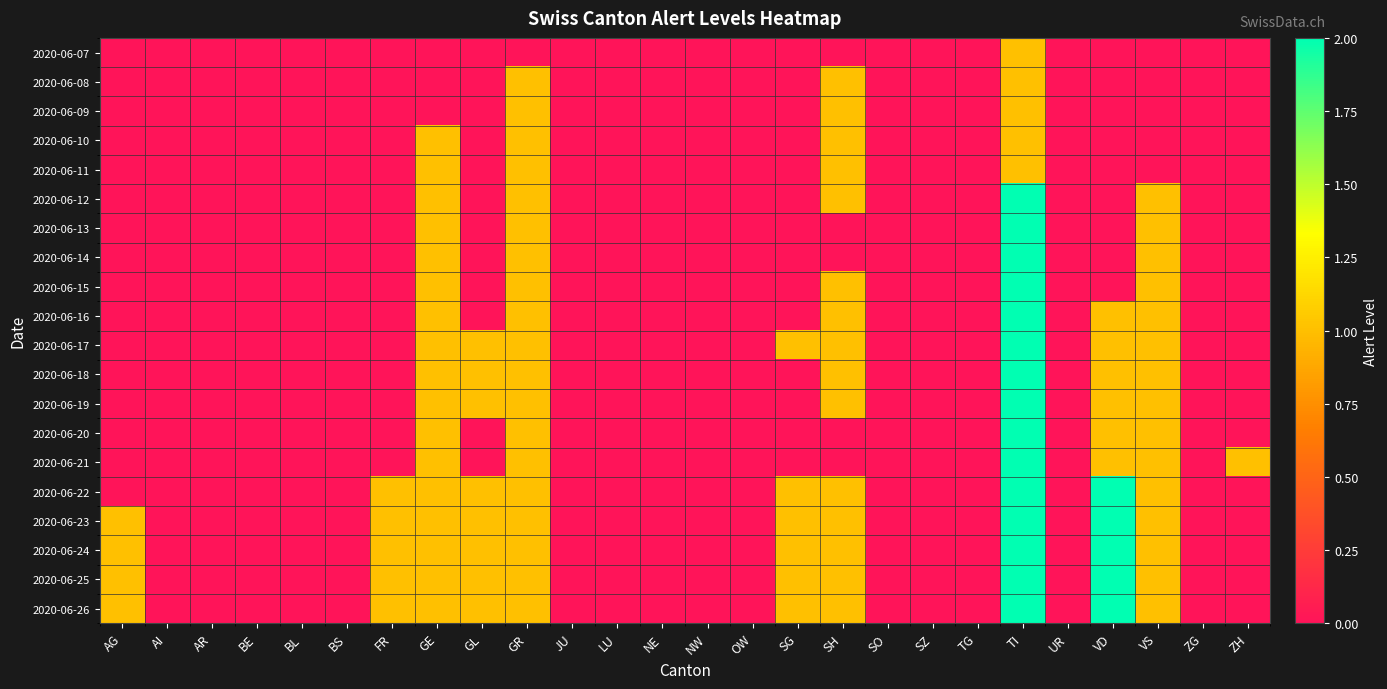

Rank the series by their maximum value, from highest to lowest.

2020-06-12, 2020-06-13, 2020-06-14, 2020-06-15, 2020-06-16, 2020-06-17, 2020-06-18, 2020-06-19, 2020-06-20, 2020-06-21, 2020-06-22, 2020-06-23, 2020-06-24, 2020-06-25, 2020-06-26, 2020-06-07, 2020-06-08, 2020-06-09, 2020-06-10, 2020-06-11